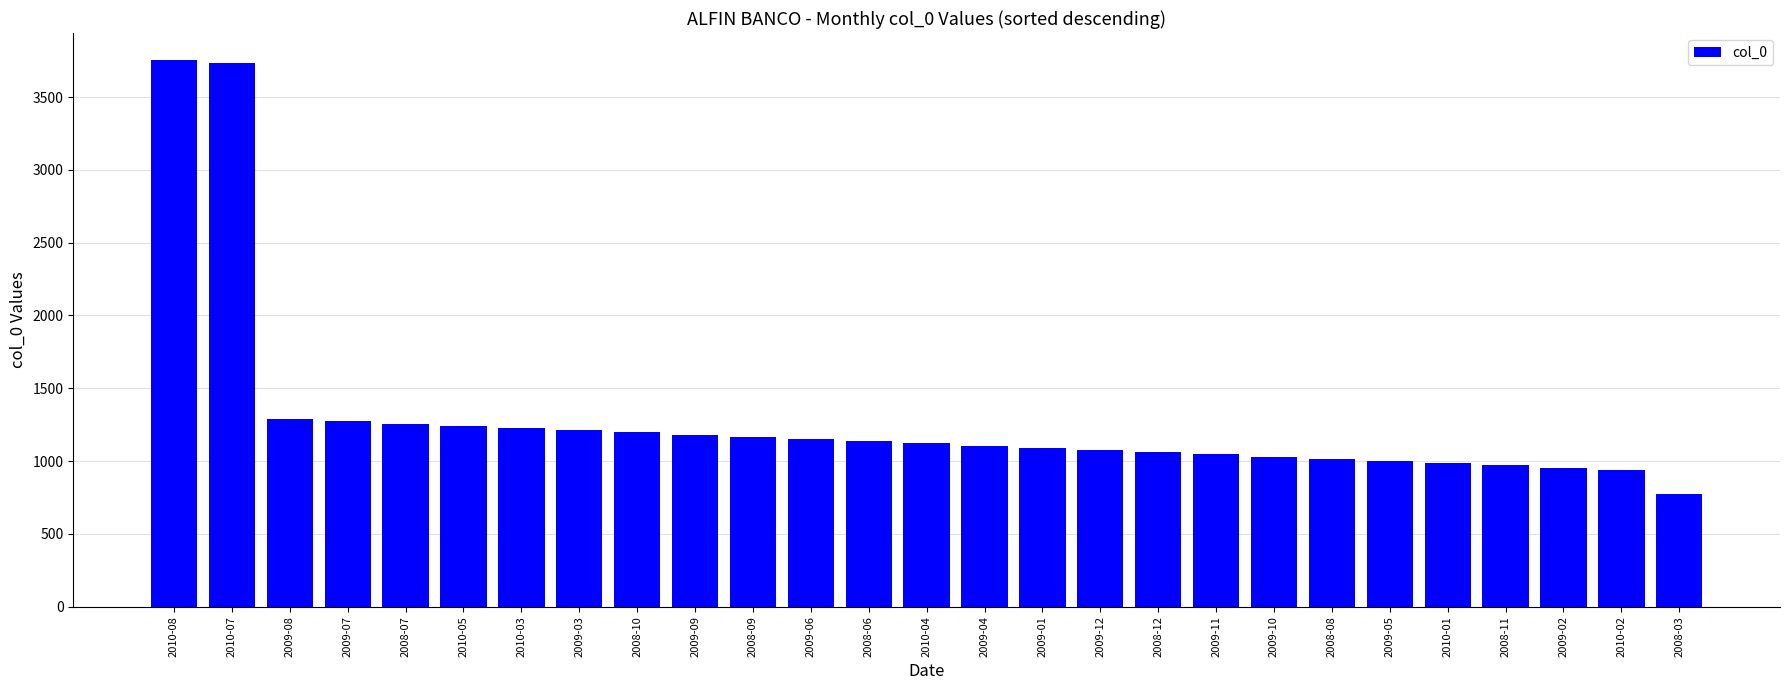

The value at 2009-08 is 450. True or false?

False